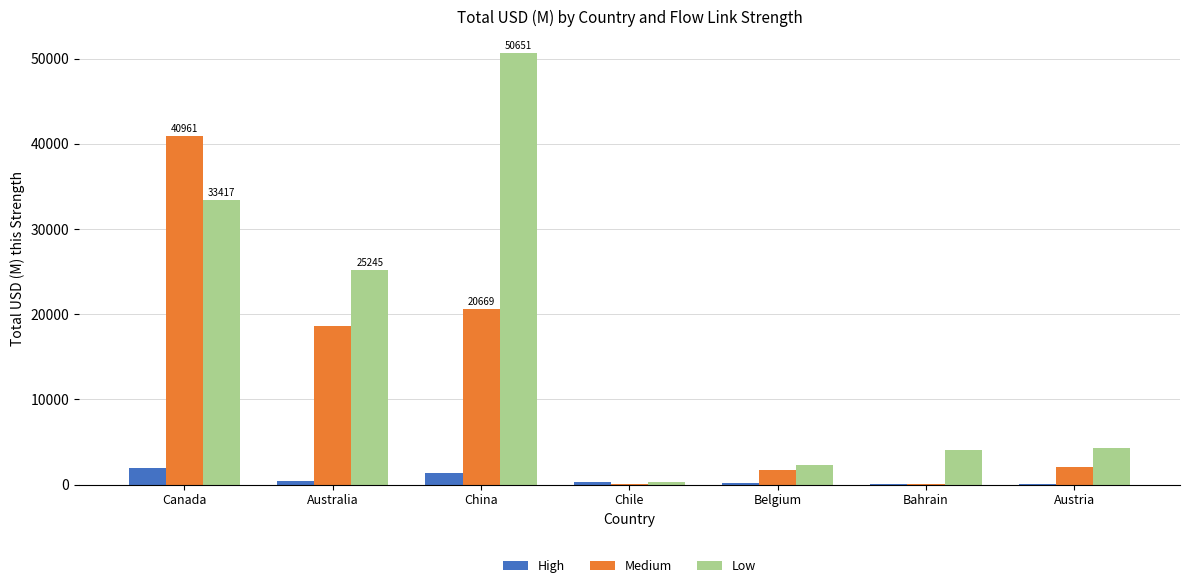

What is the sum of all High values?

4375.6